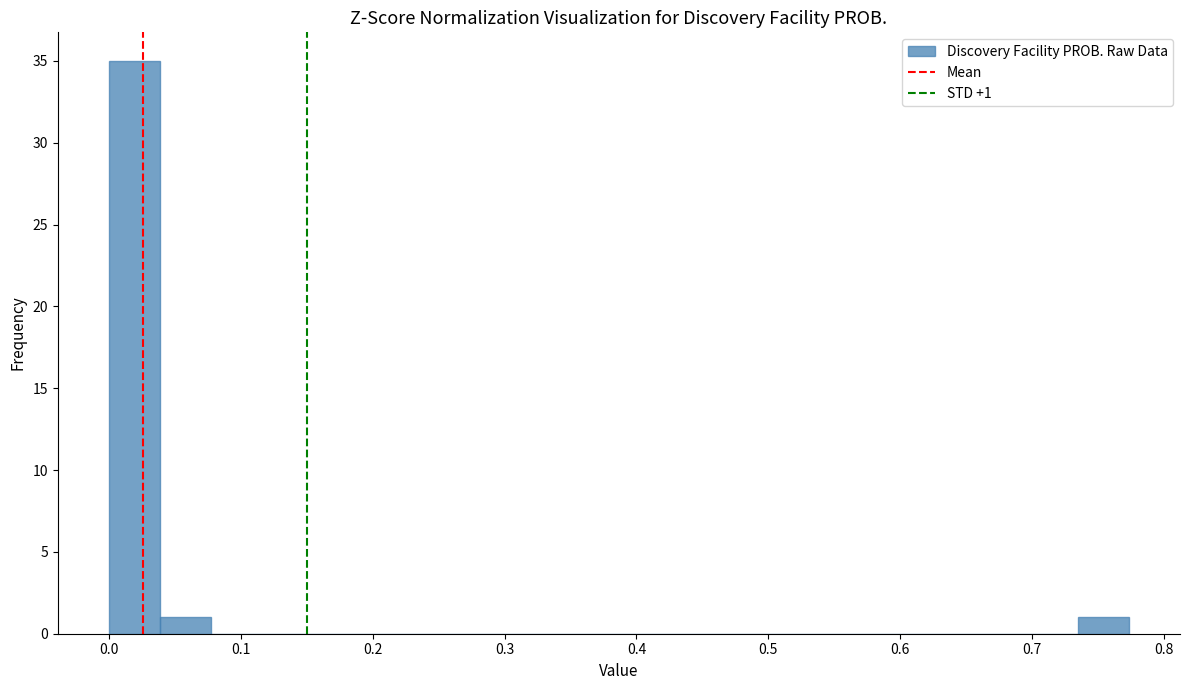

Around what value on the x-axis is the tallest bar? Give the approximate position of its centre, as read against the axis.

0.02